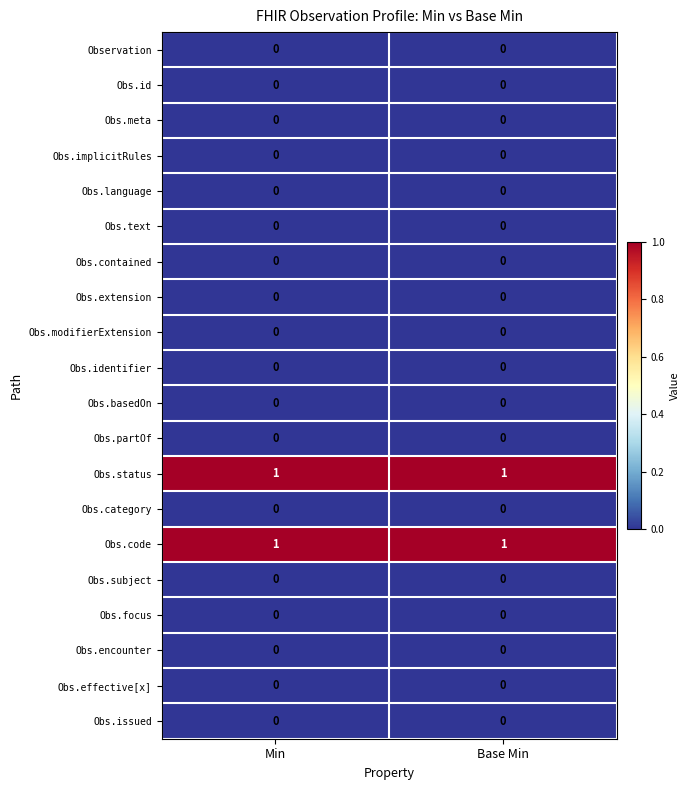

Count the number of categories in the chart.

2